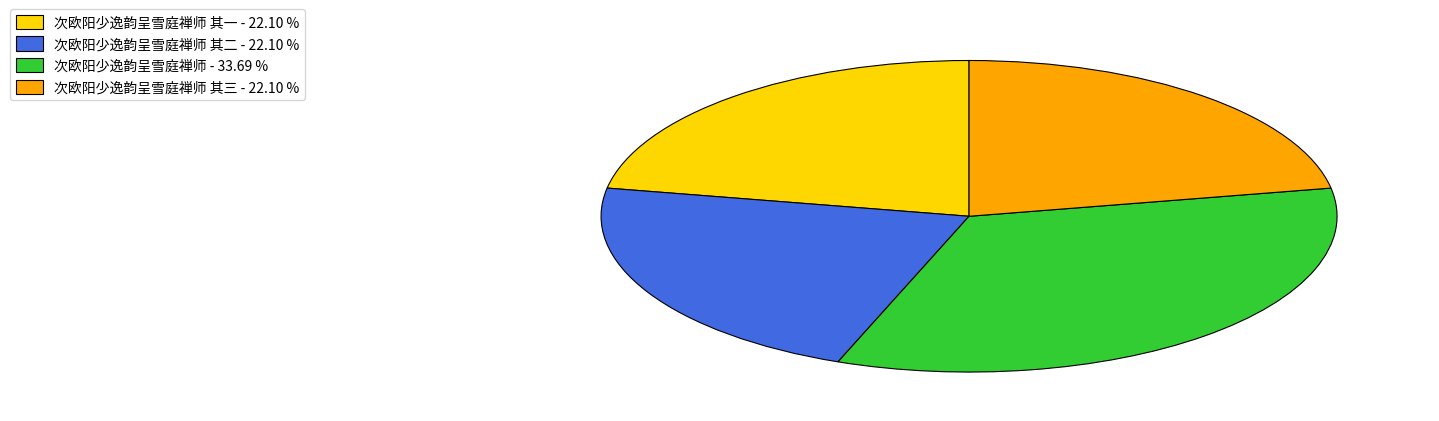

Which category has the biggest portion of the pie?

次欧阳少逸韵呈雪庭禅师 - 33.69 %